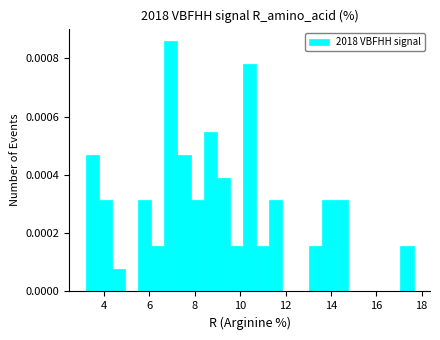

Around what value on the x-axis is the tallest bar? Give the approximate position of its centre, as read against the axis.

7.0